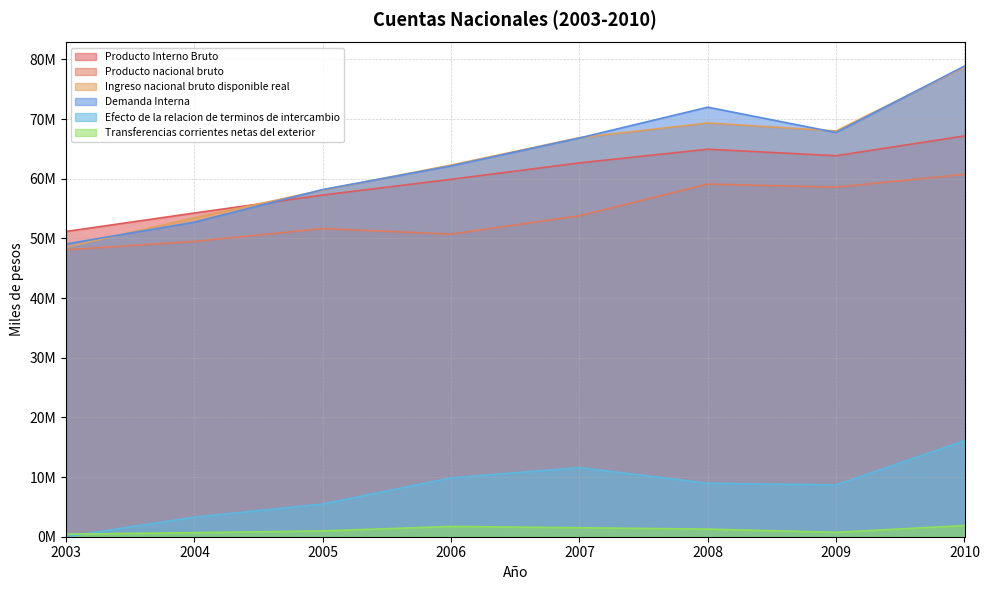

What is the maximum value shown in the chart?

78878005